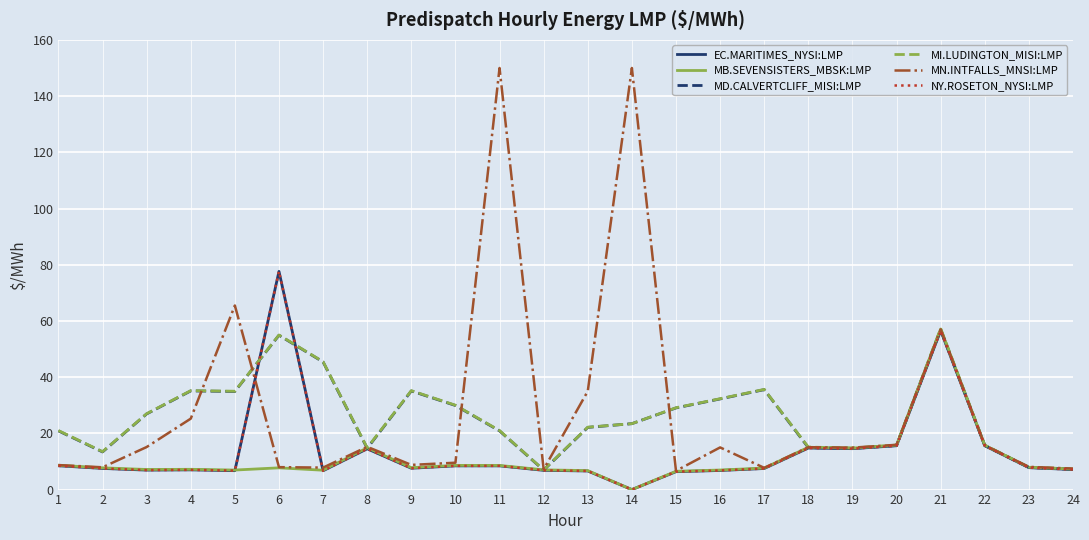

Does the chart display data point markers on the line(s)?

No